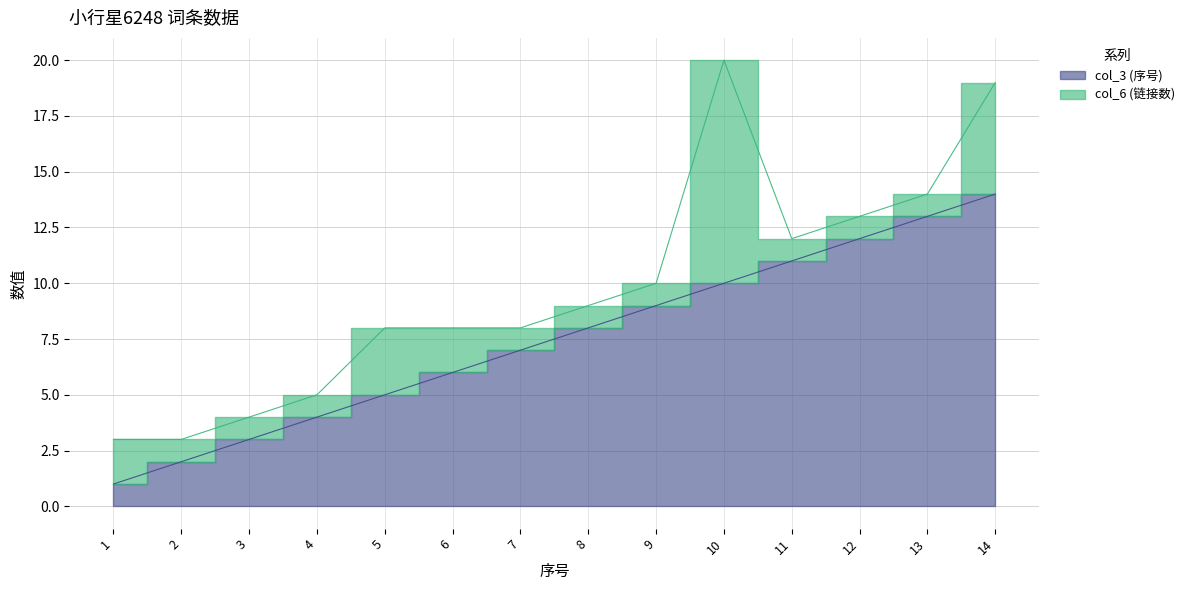

What is the average value?

8